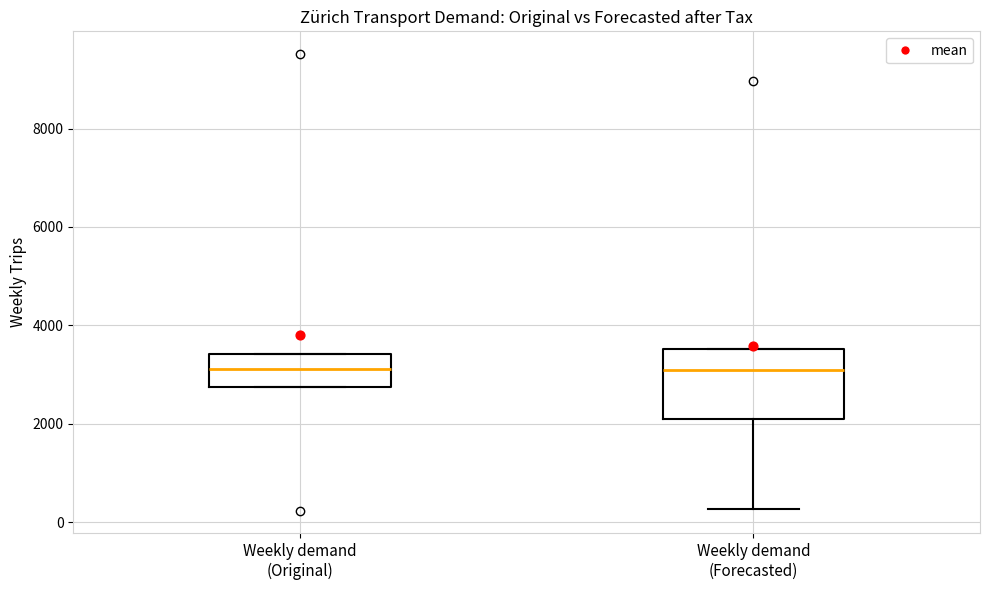

Reading left to right, transcribe this box plot: for each box, give where its median line is, the range the box spans, and where its two whiskers end, as read against the y-axis. The values are not printed on the chart, so give them approximately, as read against the axis.

Weekly demand (Original): median 3200, box 2800 to 3400, whiskers 2800 to 3400
Weekly demand (Forecasted): median 3000, box 2200 to 3600, whiskers 200 to 3600